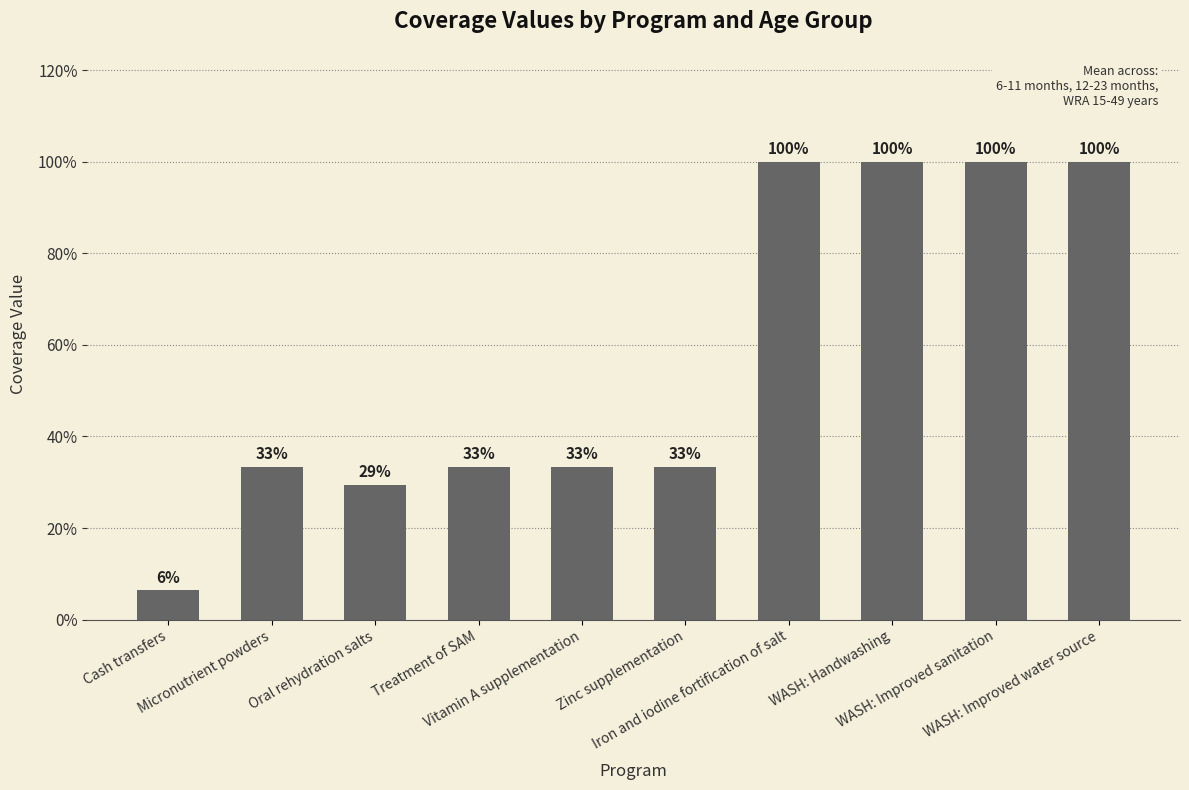

Does the chart contain any negative values?

No